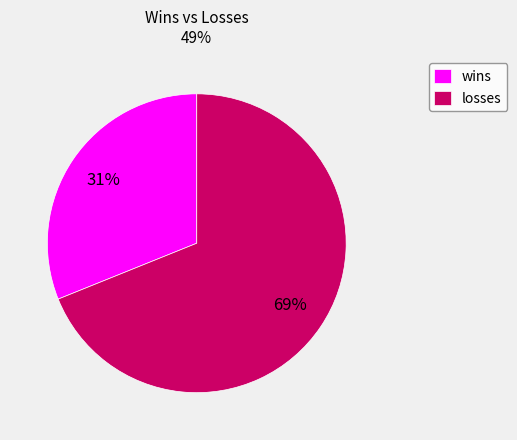

Which has a higher value, wins or losses?

losses